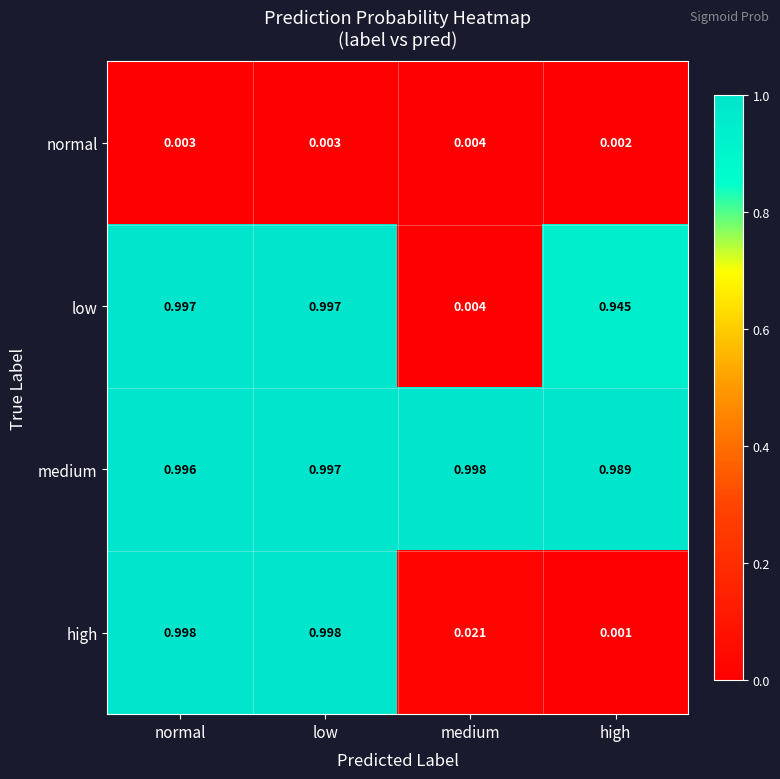

Which series has the largest total across all categories?

medium